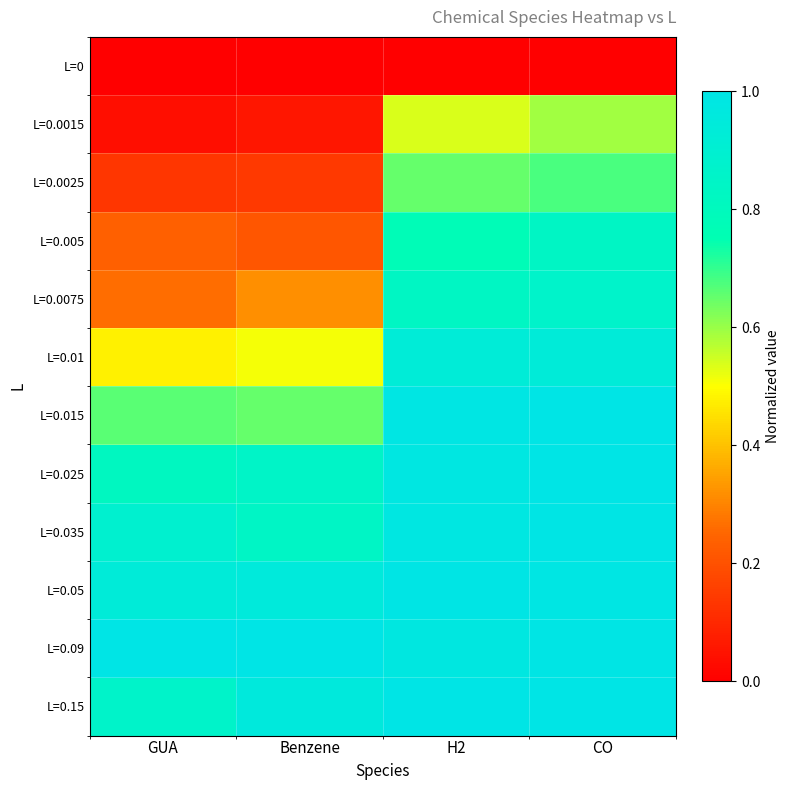

At how many categories does at least one series exceed 0?

4